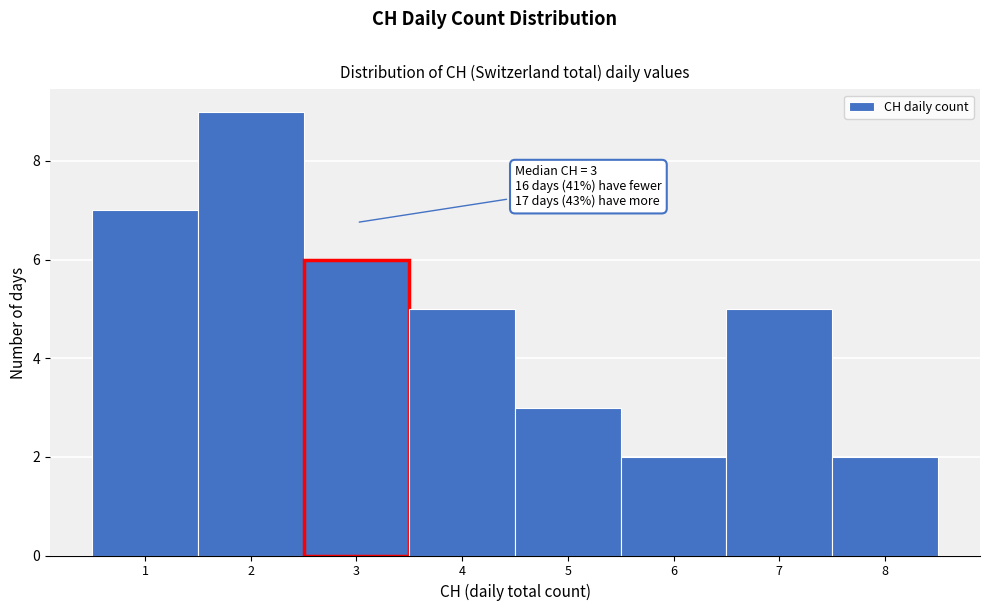

Over which range of the x-axis is the bar tallest?

1.5 to 2.5